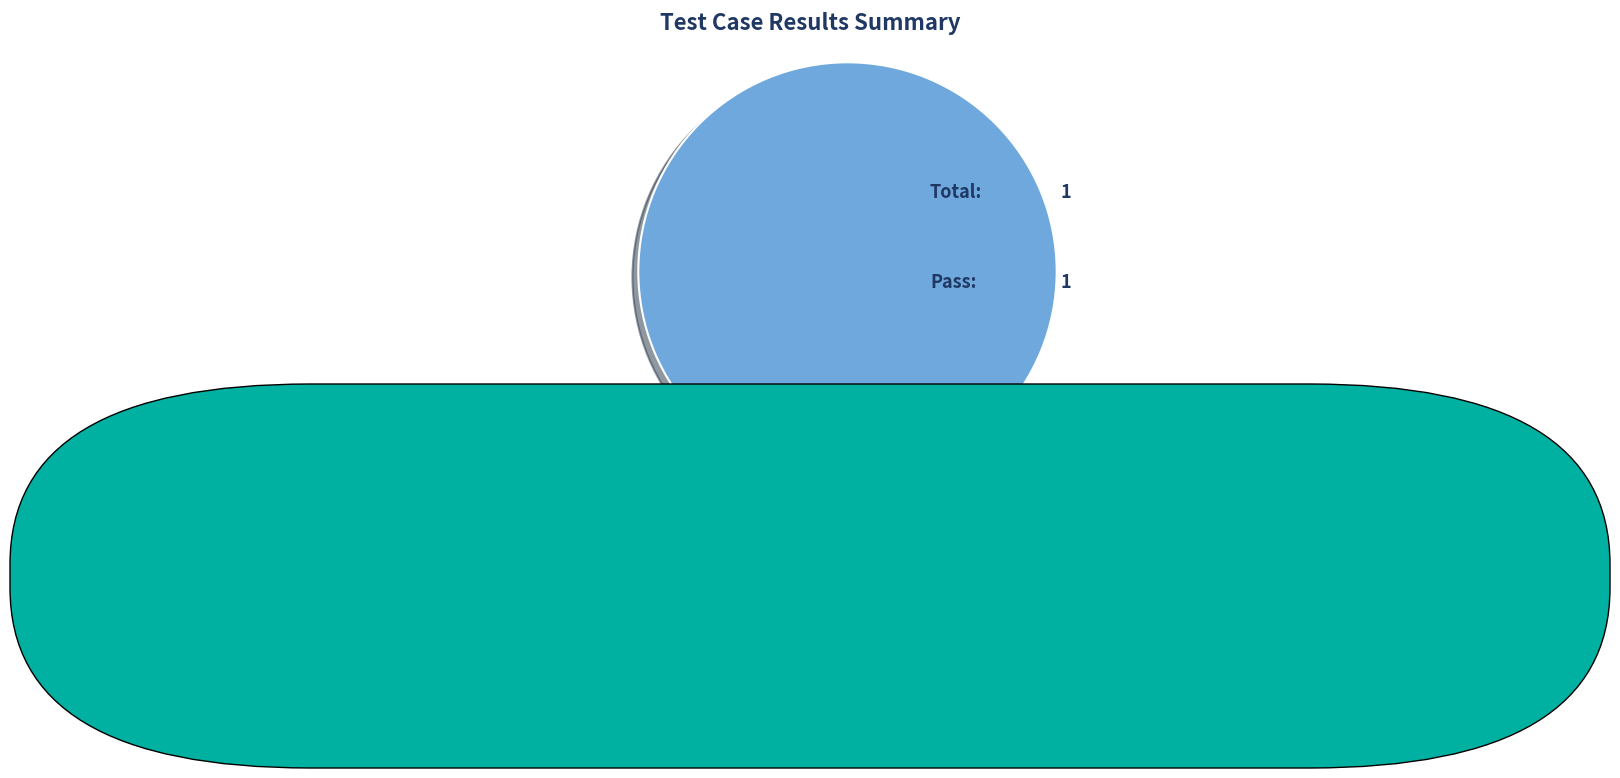

Does any single category account for the majority?

Yes